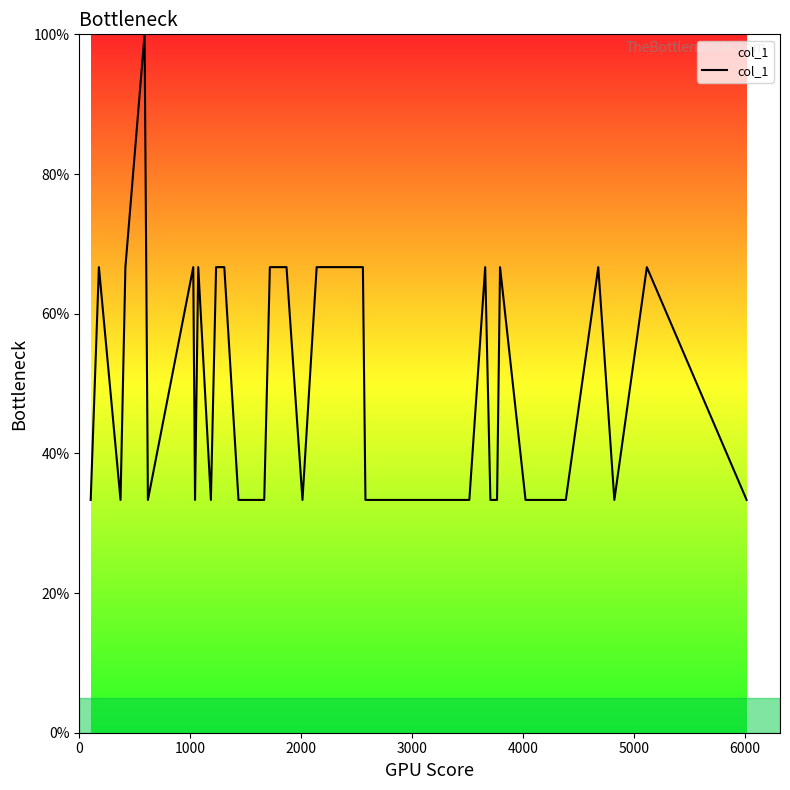

What is the difference between the maximum and minimum values?

66.7